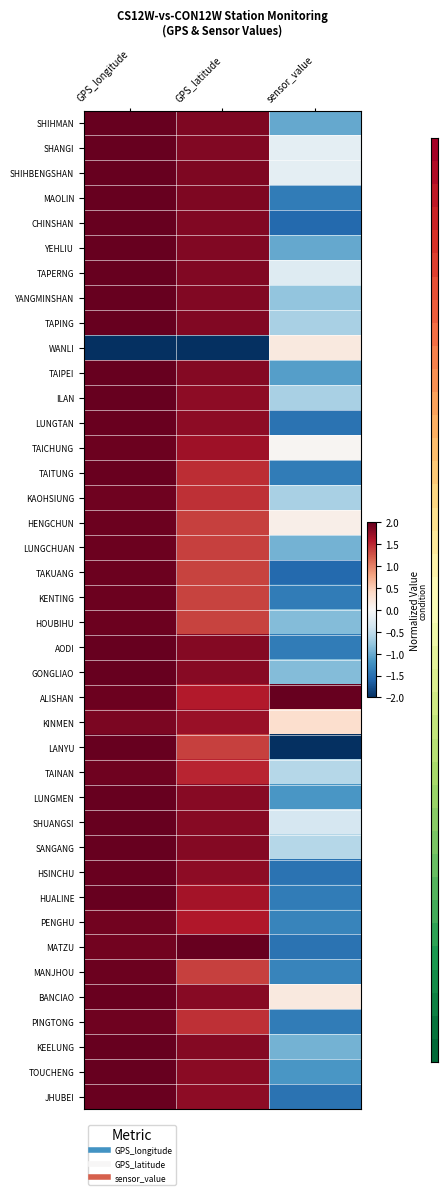

Reading left to right, transcribe all the data shown in this chart.

SHIHMAN: GPS_longitude=2.0	GPS_latitude=1.9	sensor_value=-1.0
SHANGI: GPS_longitude=2.0	GPS_latitude=1.9	sensor_value=-0.2
SHIHBENGSHAN: GPS_longitude=2.0	GPS_latitude=1.9	sensor_value=-0.2
MAOLIN: GPS_longitude=2.0	GPS_latitude=1.9	sensor_value=-1.4
CHINSHAN: GPS_longitude=2.0	GPS_latitude=1.9	sensor_value=-1.5
YEHLIU: GPS_longitude=2.0	GPS_latitude=1.9	sensor_value=-1.0
TAPERNG: GPS_longitude=2.0	GPS_latitude=1.9	sensor_value=-0.3
YANGMINSHAN: GPS_longitude=2.0	GPS_latitude=1.8	sensor_value=-0.8
TAPING: GPS_longitude=2.0	GPS_latitude=1.8	sensor_value=-0.6
WANLI: GPS_longitude=-2.0	GPS_latitude=-2.0	sensor_value=0.2
TAIPEI: GPS_longitude=2.0	GPS_latitude=1.8	sensor_value=-1.1
ILAN: GPS_longitude=2.0	GPS_latitude=1.8	sensor_value=-0.6
LUNGTAN: GPS_longitude=2.0	GPS_latitude=1.8	sensor_value=-1.5
TAICHUNG: GPS_longitude=2.0	GPS_latitude=1.7	sensor_value=0.0
TAITUNG: GPS_longitude=2.0	GPS_latitude=1.5	sensor_value=-1.4
KAOHSIUNG: GPS_longitude=1.9	GPS_latitude=1.5	sensor_value=-0.6
HENGCHUN: GPS_longitude=2.0	GPS_latitude=1.4	sensor_value=0.1
LUNGCHUAN: GPS_longitude=2.0	GPS_latitude=1.4	sensor_value=-0.9
TAKUANG: GPS_longitude=2.0	GPS_latitude=1.4	sensor_value=-1.5
KENTING: GPS_longitude=2.0	GPS_latitude=1.4	sensor_value=-1.4
HOUBIHU: GPS_longitude=2.0	GPS_latitude=1.4	sensor_value=-0.9
AODI: GPS_longitude=2.0	GPS_latitude=1.8	sensor_value=-1.4
GONGLIAO: GPS_longitude=2.0	GPS_latitude=1.8	sensor_value=-0.9
ALISHAN: GPS_longitude=2.0	GPS_latitude=1.6	sensor_value=2.0
KINMEN: GPS_longitude=1.9	GPS_latitude=1.7	sensor_value=0.3
LANYU: GPS_longitude=2.0	GPS_latitude=1.4	sensor_value=-2.0
TAINAN: GPS_longitude=1.9	GPS_latitude=1.5	sensor_value=-0.6
LUNGMEN: GPS_longitude=2.0	GPS_latitude=1.8	sensor_value=-1.2
SHUANGSI: GPS_longitude=2.0	GPS_latitude=1.8	sensor_value=-0.3
SANGANG: GPS_longitude=2.0	GPS_latitude=1.8	sensor_value=-0.6
HSINCHU: GPS_longitude=2.0	GPS_latitude=1.8	sensor_value=-1.5
HUALINE: GPS_longitude=2.0	GPS_latitude=1.7	sensor_value=-1.4
PENGHU: GPS_longitude=1.9	GPS_latitude=1.6	sensor_value=-1.3
MATZU: GPS_longitude=1.9	GPS_latitude=2.0	sensor_value=-1.5
MANJHOU: GPS_longitude=2.0	GPS_latitude=1.4	sensor_value=-1.3
BANCIAO: GPS_longitude=2.0	GPS_latitude=1.8	sensor_value=0.2
PINGTONG: GPS_longitude=2.0	GPS_latitude=1.5	sensor_value=-1.4
KEELUNG: GPS_longitude=2.0	GPS_latitude=1.8	sensor_value=-0.9
TOUCHENG: GPS_longitude=2.0	GPS_latitude=1.8	sensor_value=-1.2
JHUBEI: GPS_longitude=2.0	GPS_latitude=1.8	sensor_value=-1.5